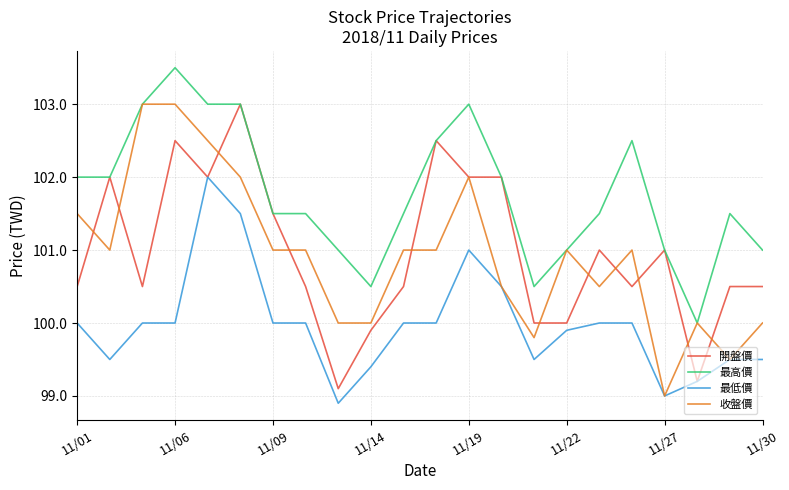

What is the lowest value of the 最低價 series?

98.9